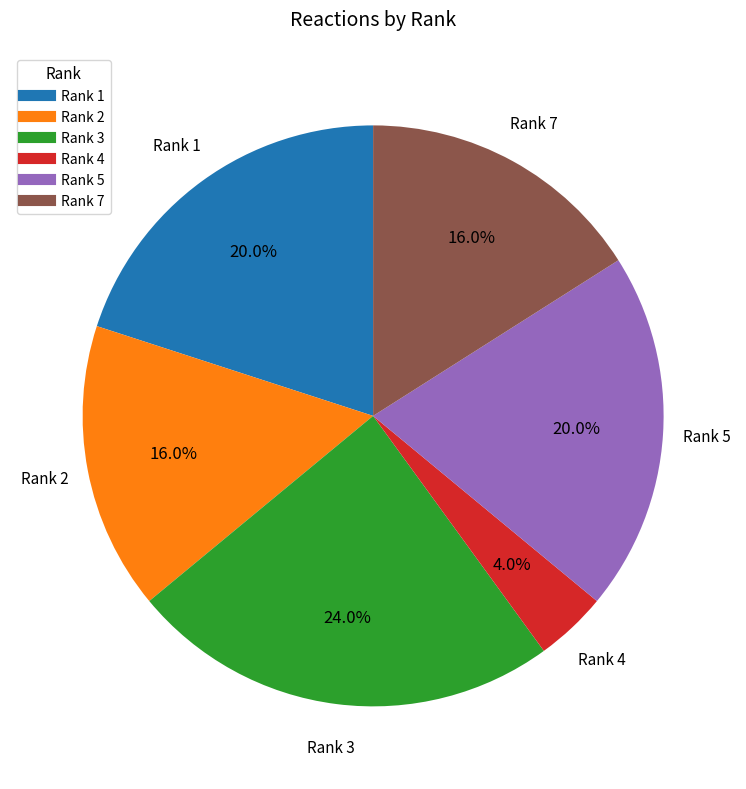

How many segments does this pie chart have?

6